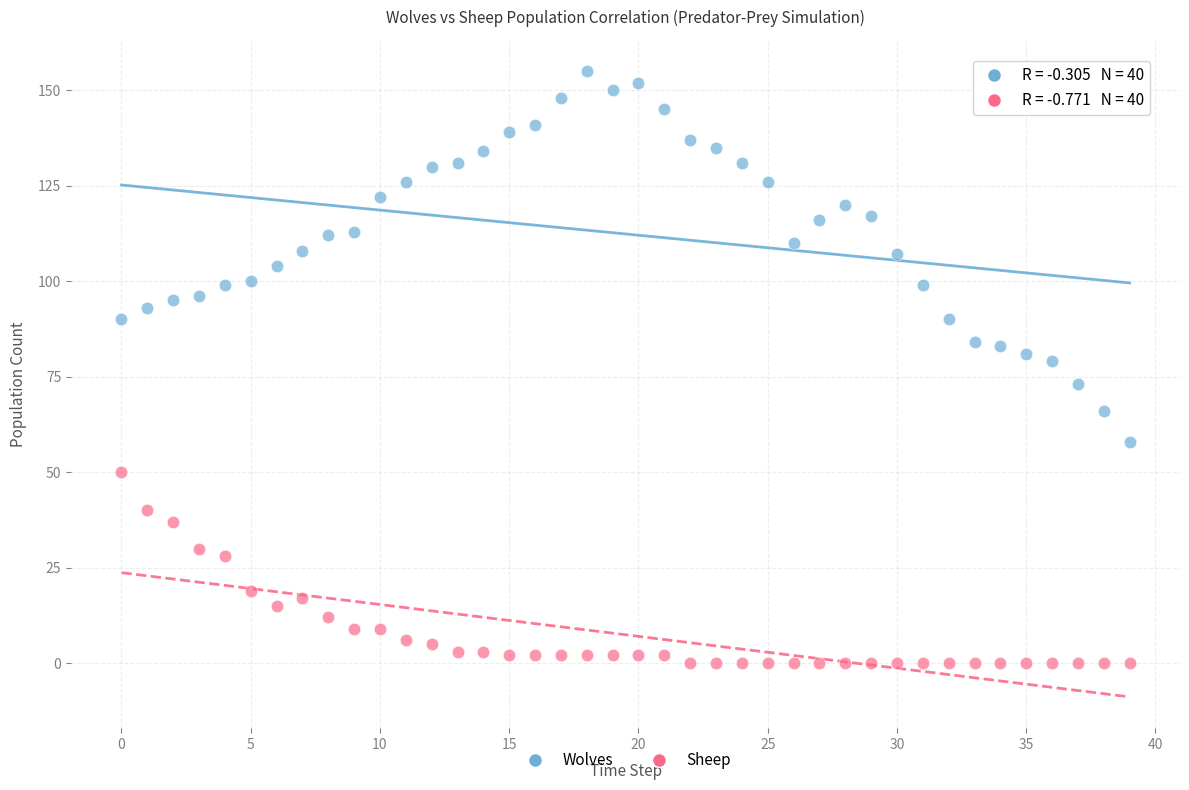

Across all series, what Y value is closest to 77?

79